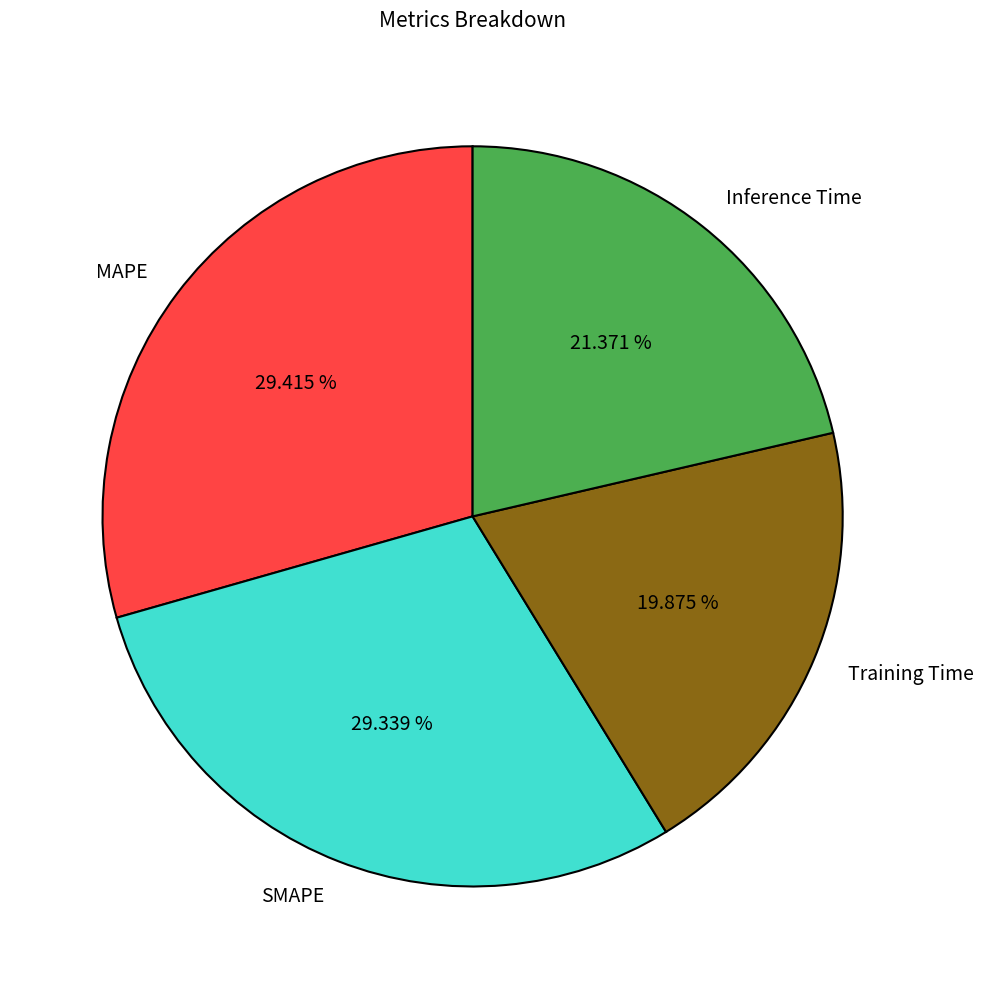

Is MAPE the majority of the pie?

No